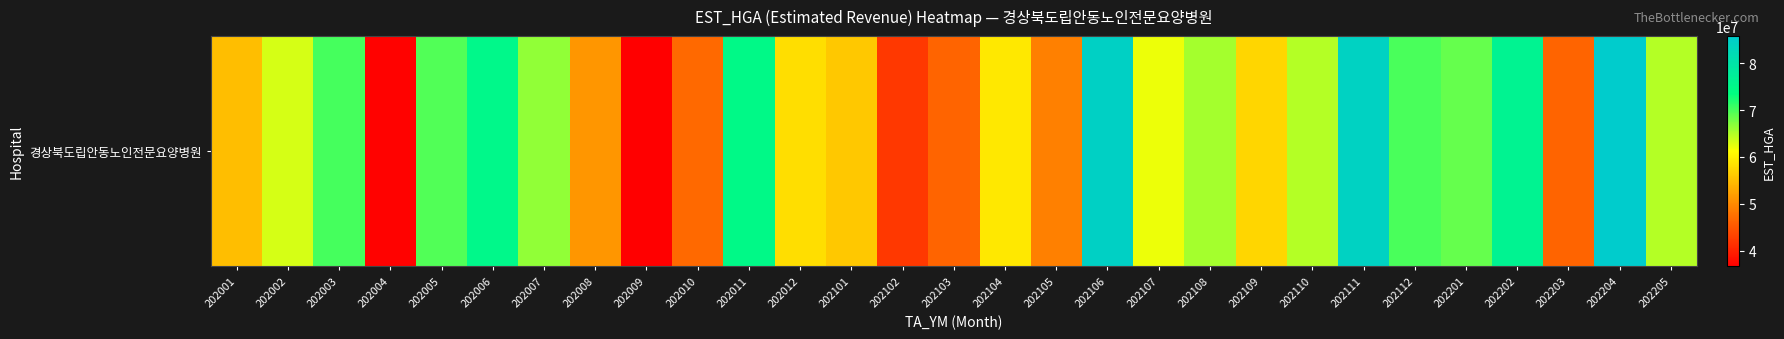

What is the difference between the maximum and second lowest values?

48798855